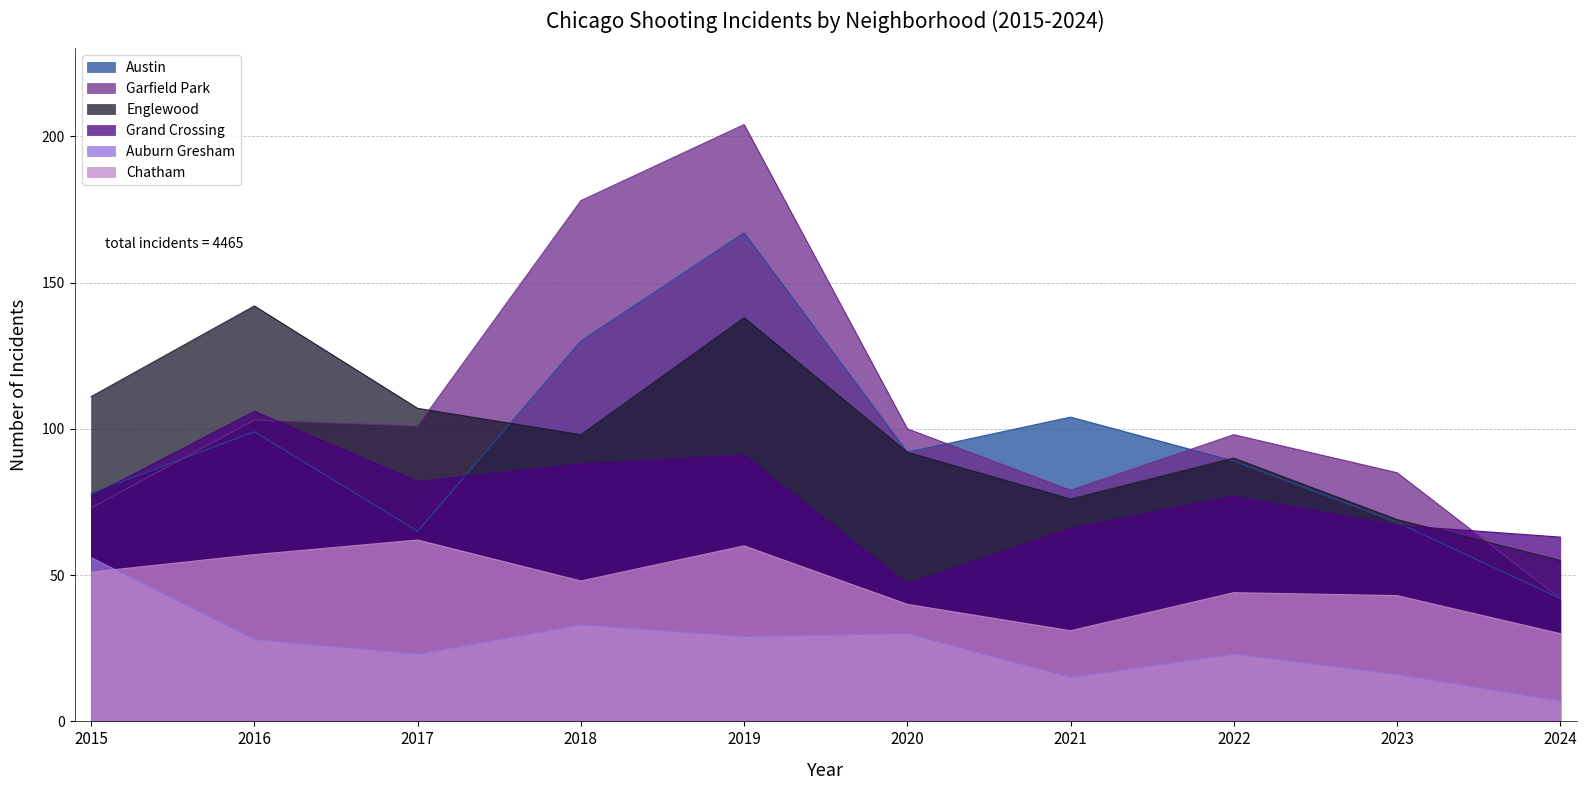

What is the approximate value of Grand Crossing at 2023, to the nearest 10?

70